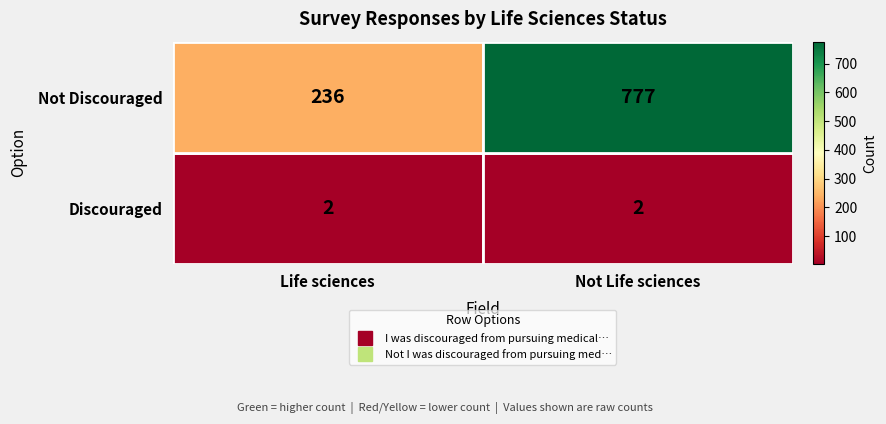

Where is Not Discouraged nearest to the value 506?

Life sciences